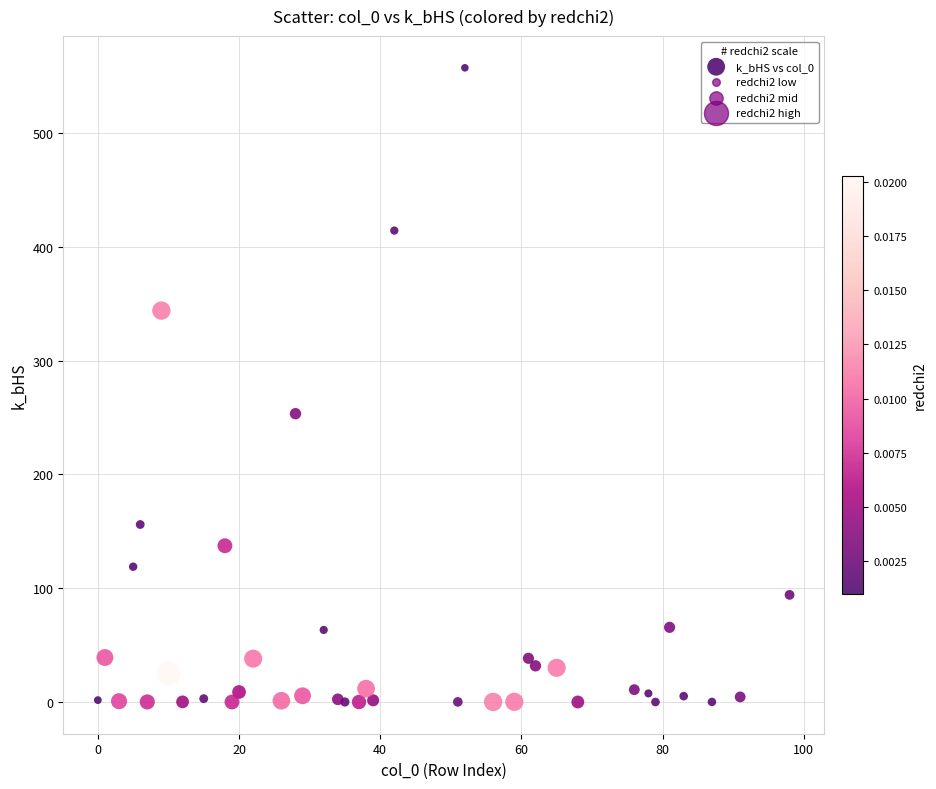

What Y value in the scatter plot is closest to 278?

253.5